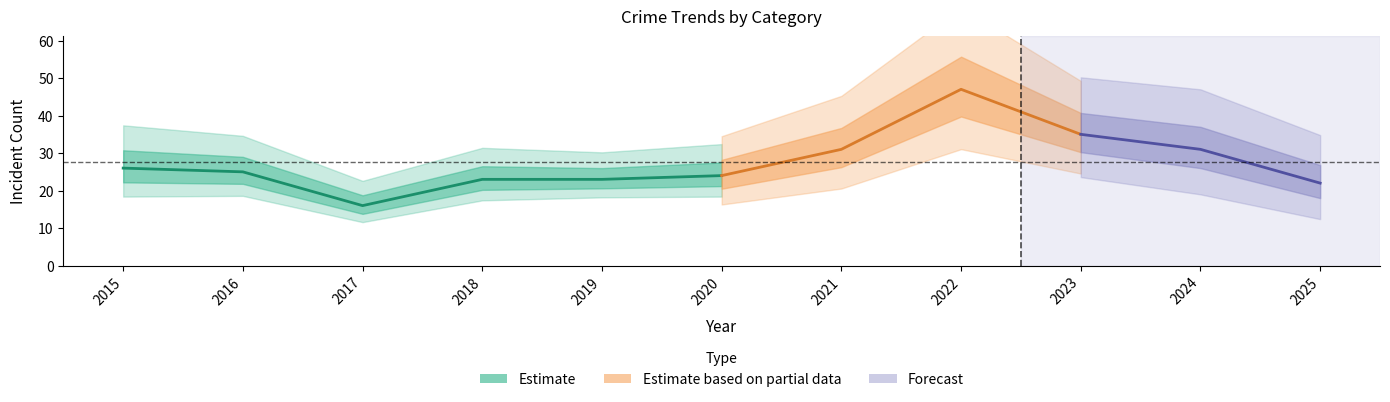

Is this an area chart (filled region under the line)?

No